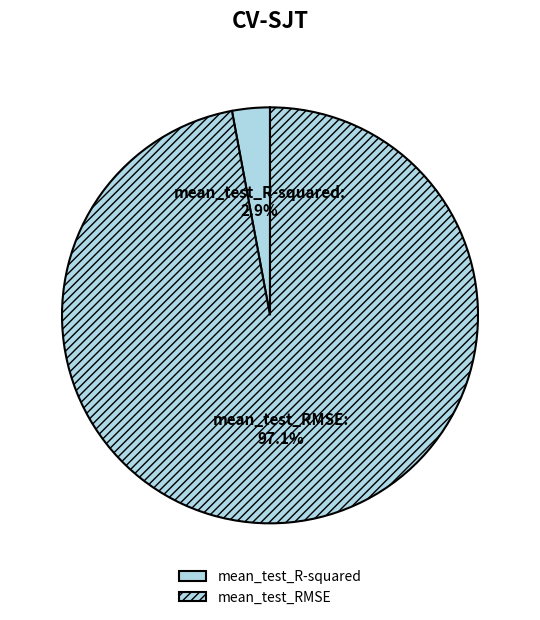

What percentage is the mean_test_R-squared slice, to the nearest percent?

3%